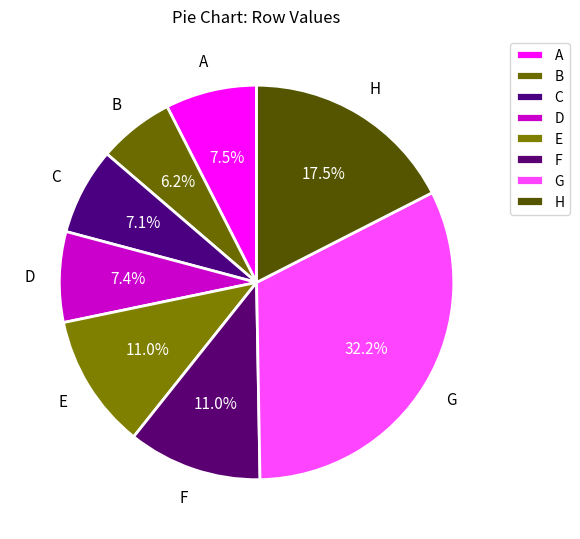

Is B the majority of the pie?

No